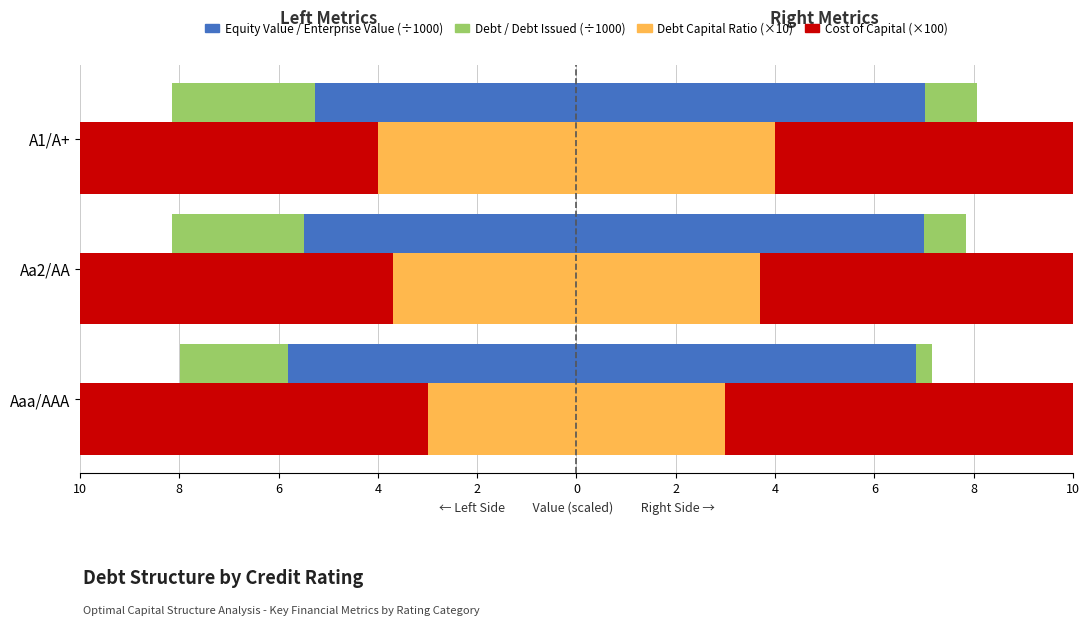

How many bars are there in total?

12